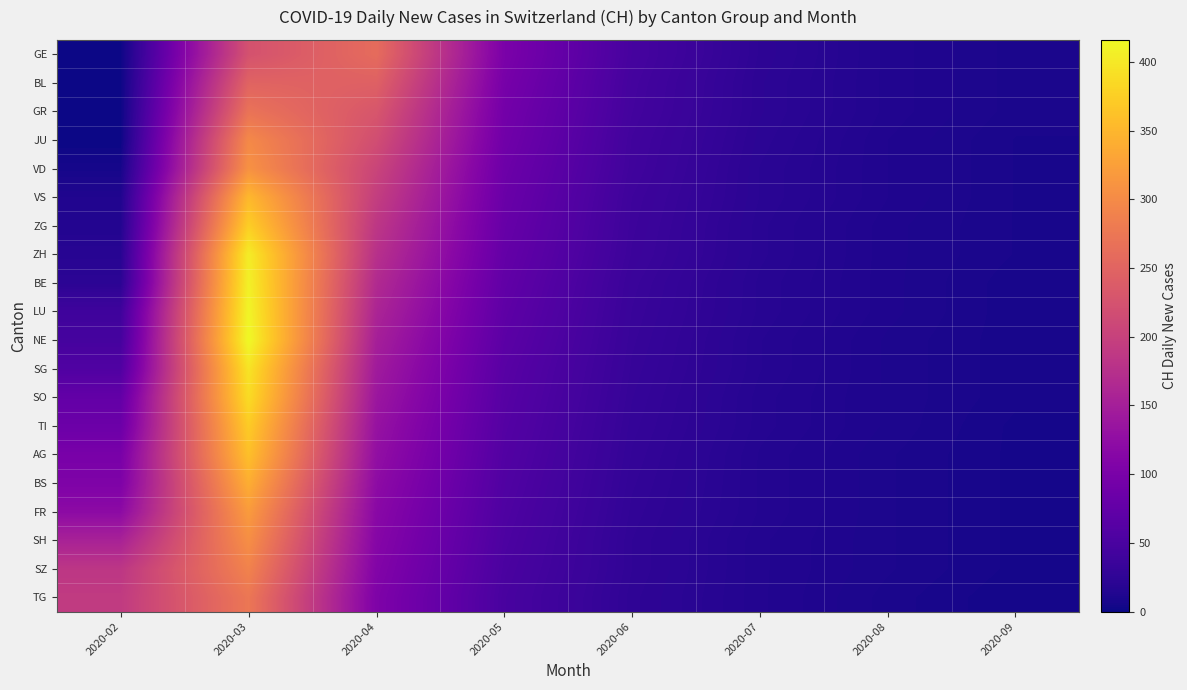

Reading right to left, what are all the values shown in this chart?

GE: 2020-09=9	2020-08=14	2020-07=24	2020-06=47	2020-05=101	2020-04=260	2020-03=224	2020-02=0
BL: 2020-09=9	2020-08=14	2020-07=23	2020-06=45	2020-05=97	2020-04=245	2020-03=249	2020-02=0
GR: 2020-09=9	2020-08=14	2020-07=23	2020-06=44	2020-05=93	2020-04=230	2020-03=270	2020-02=0
JU: 2020-09=8	2020-08=13	2020-07=22	2020-06=42	2020-05=90	2020-04=218	2020-03=298	2020-02=0
VD: 2020-09=8	2020-08=13	2020-07=21	2020-06=41	2020-05=86	2020-04=205	2020-03=309	2020-02=6
VS: 2020-09=8	2020-08=13	2020-07=21	2020-06=39	2020-05=83	2020-04=195	2020-03=352	2020-02=13
ZG: 2020-09=8	2020-08=12	2020-07=20	2020-06=38	2020-05=80	2020-04=185	2020-03=375	2020-02=15
ZH: 2020-09=8	2020-08=12	2020-07=20	2020-06=37	2020-05=77	2020-04=176	2020-03=404	2020-02=19
BE: 2020-09=7	2020-08=12	2020-07=19	2020-06=35	2020-05=74	2020-04=167	2020-03=408	2020-02=22
LU: 2020-09=7	2020-08=12	2020-07=19	2020-06=34	2020-05=71	2020-04=159	2020-03=412	2020-02=40
NE: 2020-09=7	2020-08=11	2020-07=18	2020-06=33	2020-05=68	2020-04=151	2020-03=416	2020-02=46
SG: 2020-09=7	2020-08=11	2020-07=18	2020-06=32	2020-05=65	2020-04=144	2020-03=396	2020-02=57
SO: 2020-09=7	2020-08=11	2020-07=17	2020-06=31	2020-05=63	2020-04=138	2020-03=388	2020-02=76
TI: 2020-09=6	2020-08=11	2020-07=17	2020-06=30	2020-05=61	2020-04=132	2020-03=372	2020-02=85
AG: 2020-09=6	2020-08=10	2020-07=16	2020-06=29	2020-05=59	2020-04=127	2020-03=360	2020-02=99
BS: 2020-09=6	2020-08=10	2020-07=16	2020-06=28	2020-05=57	2020-04=122	2020-03=341	2020-02=105
FR: 2020-09=6	2020-08=10	2020-07=16	2020-06=27	2020-05=55	2020-04=117	2020-03=320	2020-02=121
SH: 2020-09=6	2020-08=10	2020-07=15	2020-06=26	2020-05=53	2020-04=113	2020-03=305	2020-02=155
SZ: 2020-09=6	2020-08=10	2020-07=15	2020-06=26	2020-05=51	2020-04=109	2020-03=290	2020-02=185
TG: 2020-09=5	2020-08=9	2020-07=15	2020-06=25	2020-05=49	2020-04=105	2020-03=275	2020-02=191